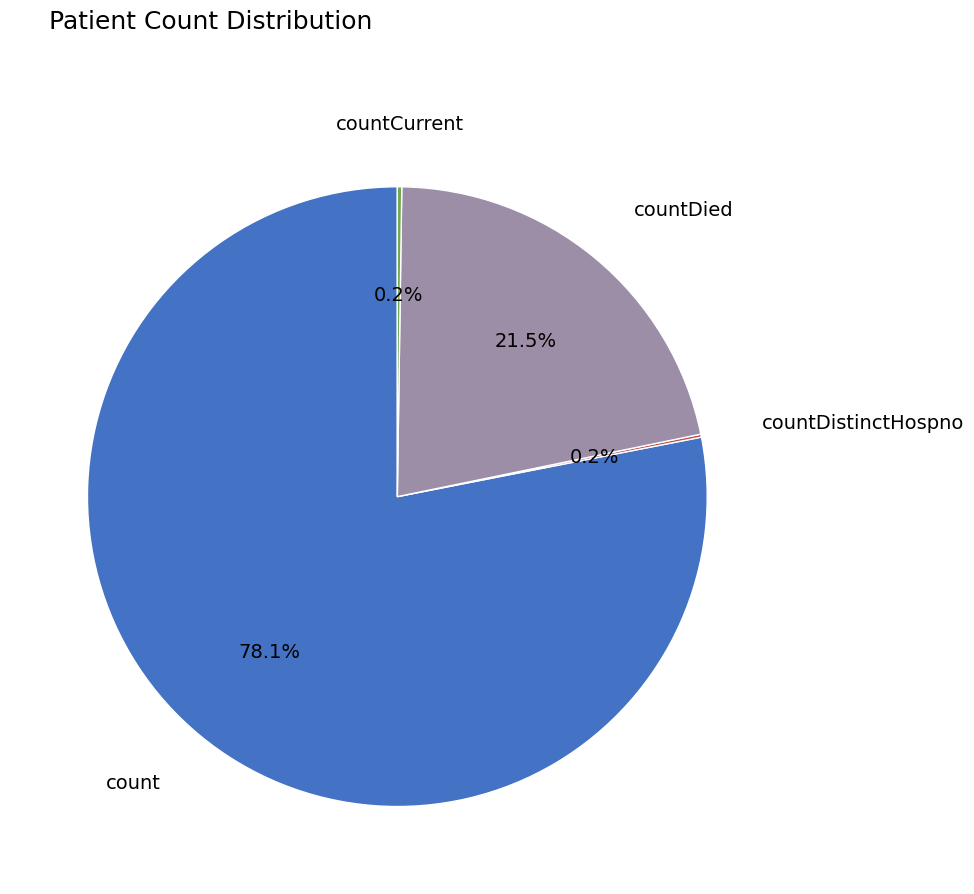

Is there a majority slice in this chart?

Yes